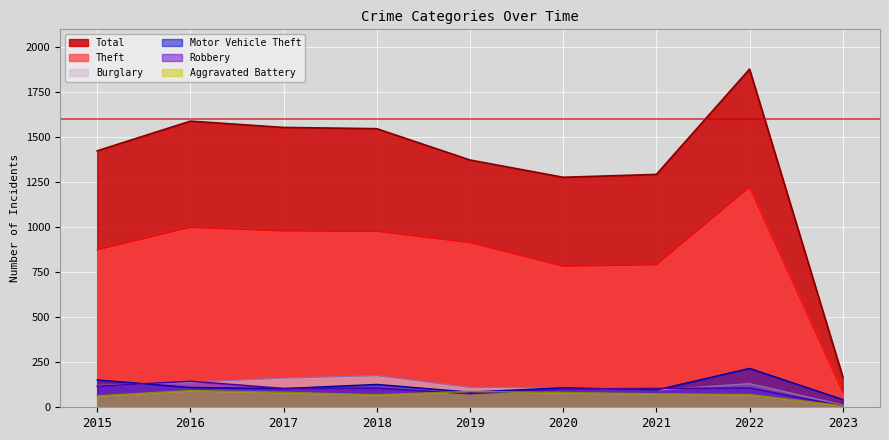

Which series has the largest total across all categories?

Total